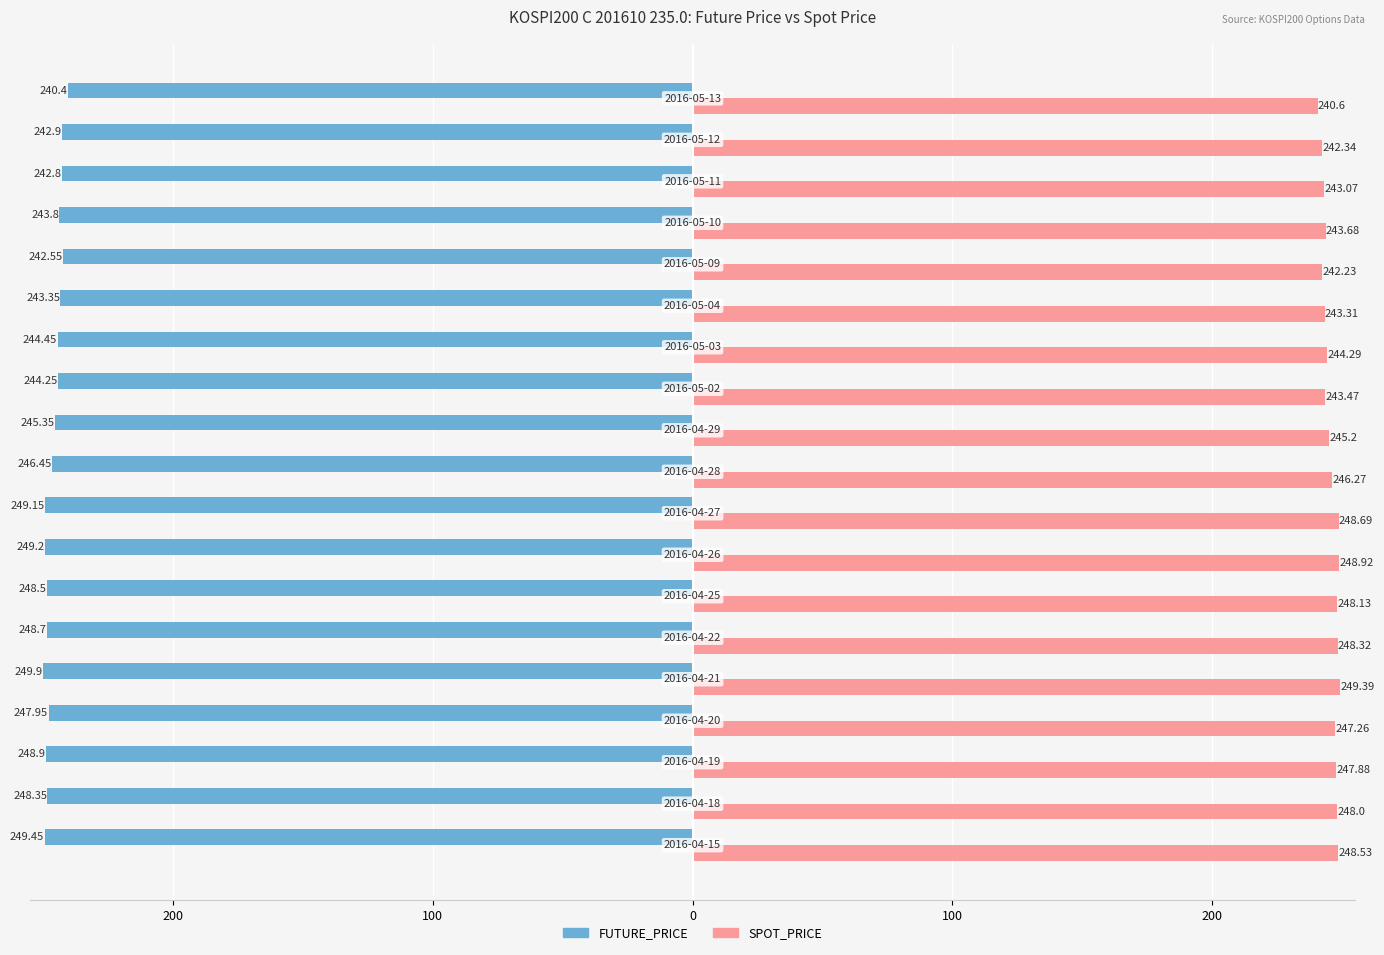

What are all the series names shown in the legend?

FUTURE_PRICE, SPOT_PRICE